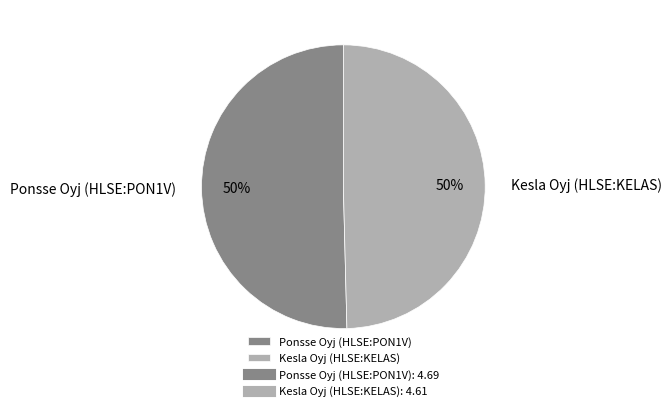

To the nearest percent, what is the combined percentage of Kesla Oyj (HLSE:KELAS) and Ponsse Oyj (HLSE:PON1V)?

100%